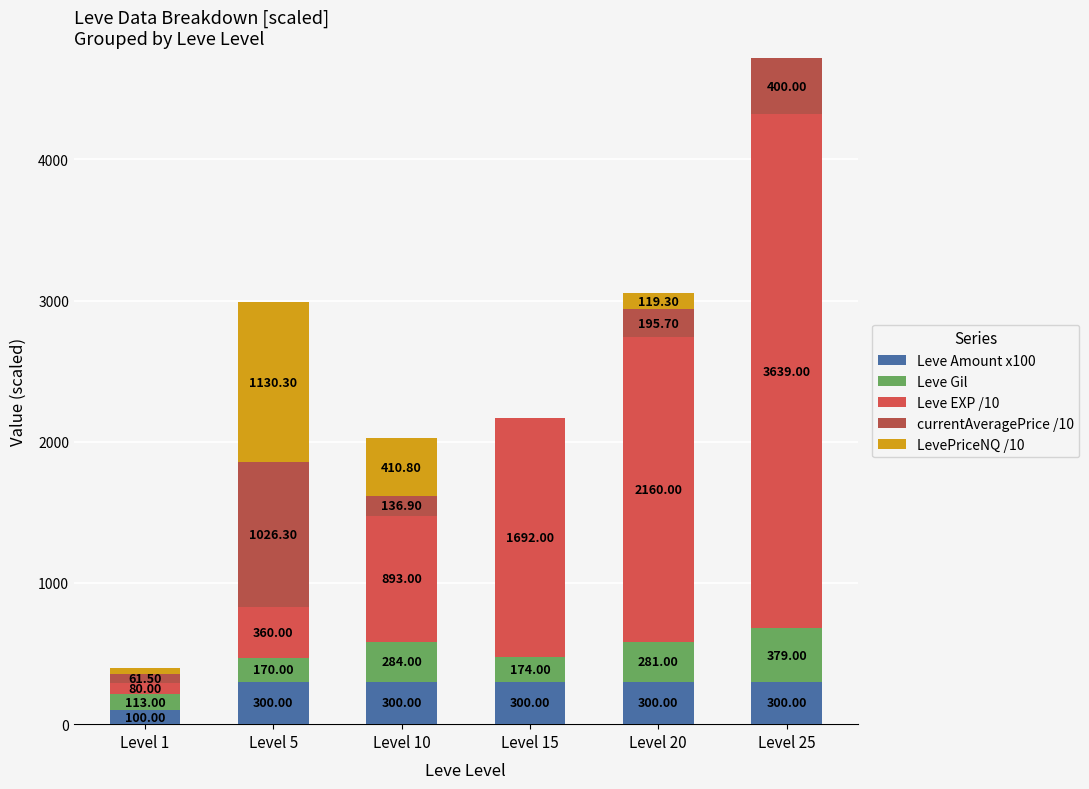

Are the bars grouped side by side (vs. stacked)?

No